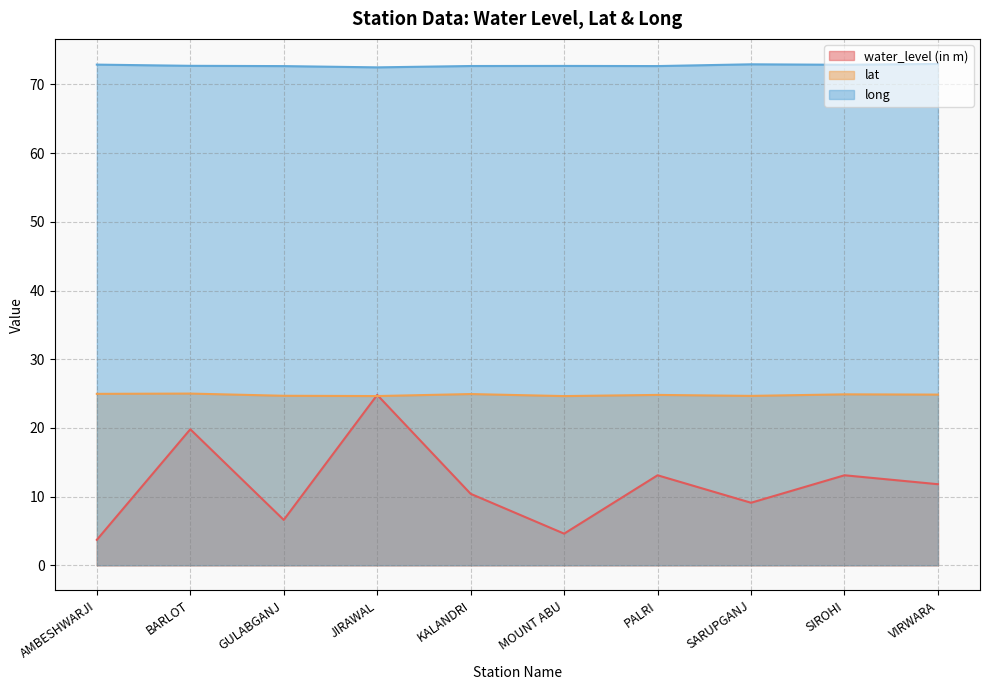

What is the total value across all series at PALRI?

110.6